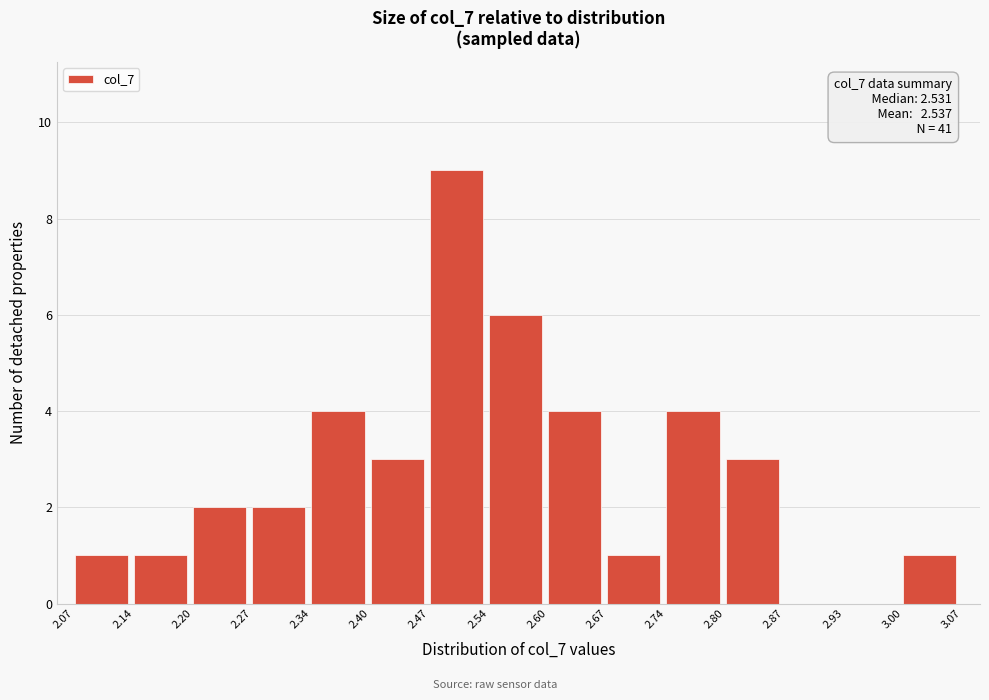

Over which range of the x-axis is the bar tallest?

2.47 to 2.54